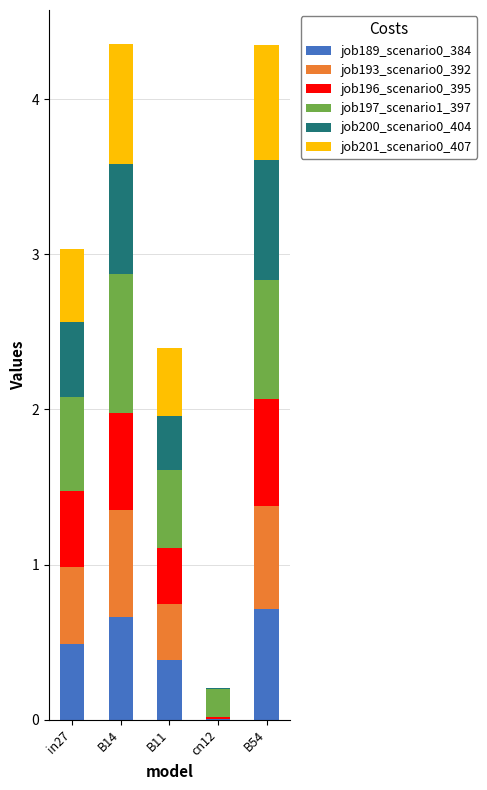

What is the sum of all job189_scenario0_384 values?

2.3